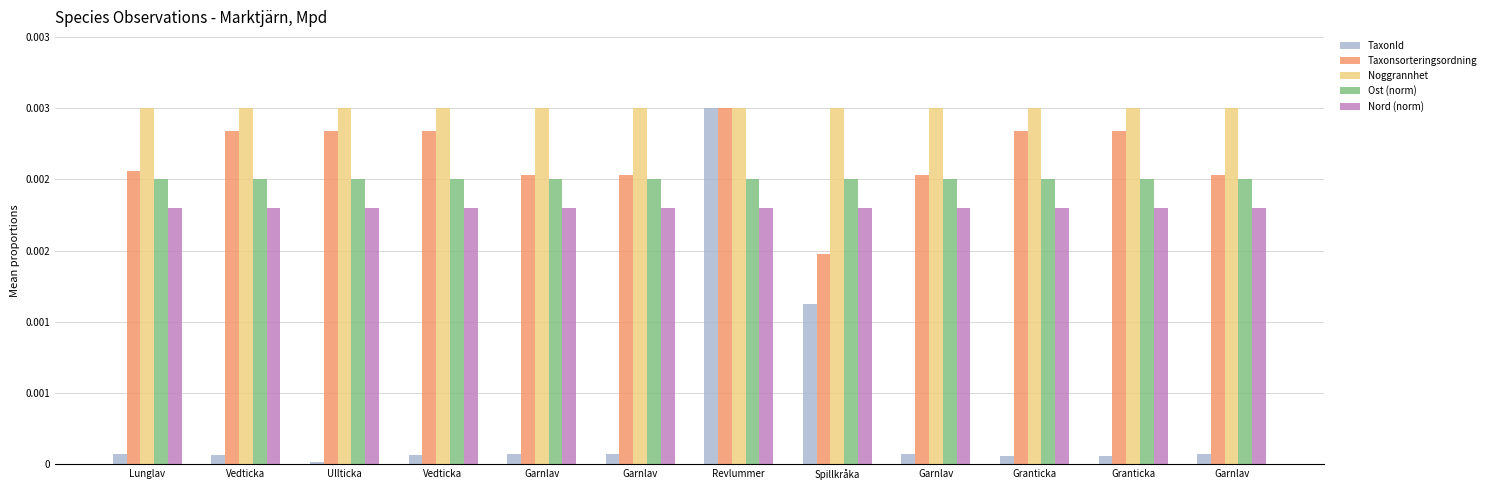

The Taxonsorteringsordning series shows 0.0 at Spillkråka. True or false?

False